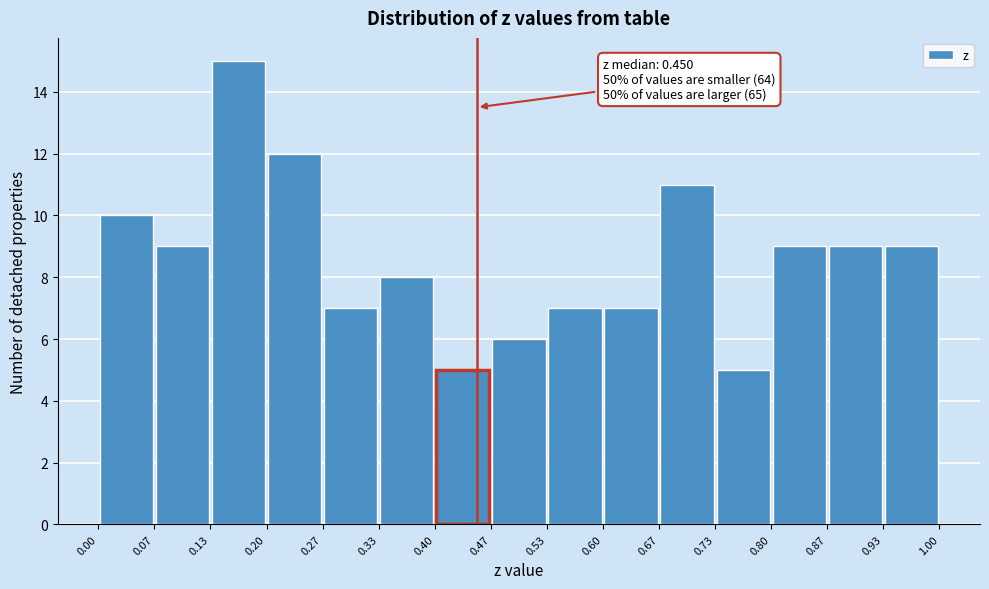

Over which range of the x-axis is the bar tallest?

0.13 to 0.20